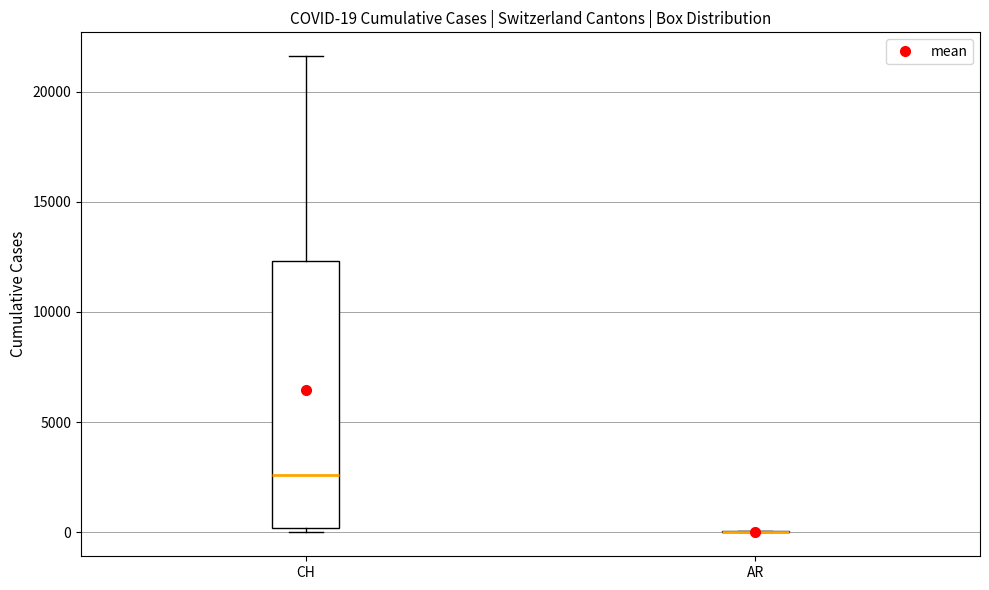

Comparing the boxes themselves (not the whiskers), which one is the tallest?

CH